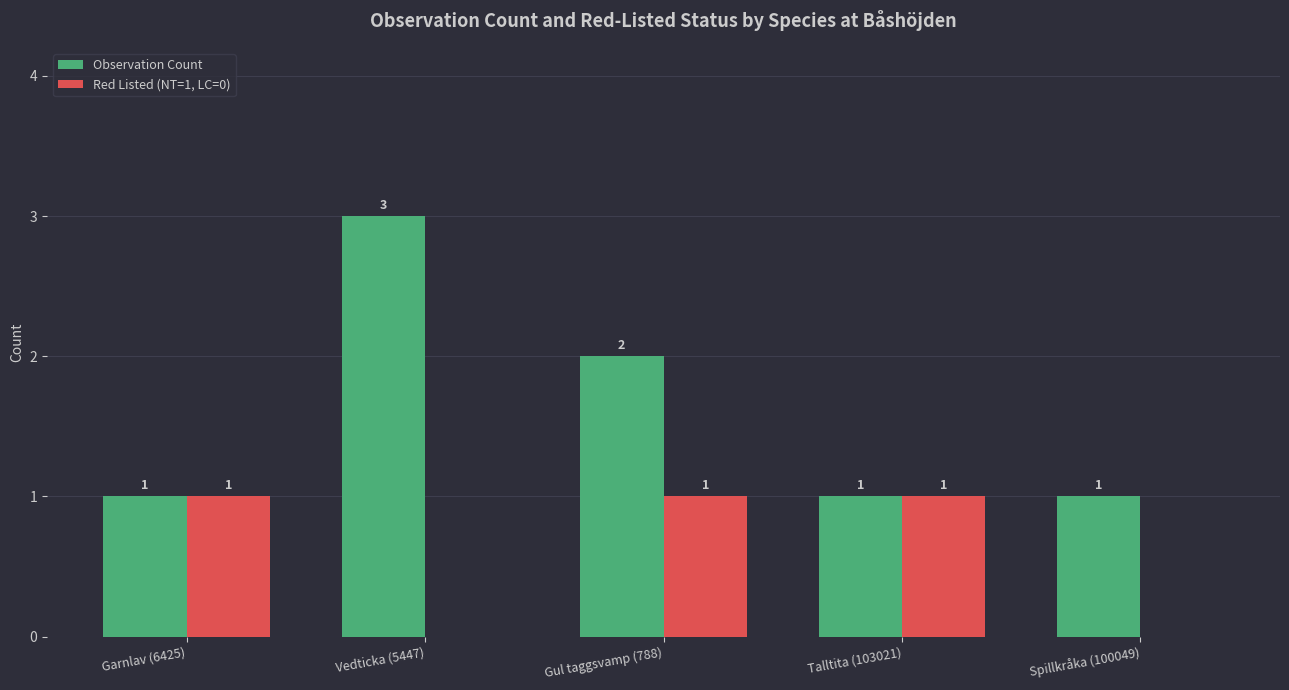

What is the sum of the Observation Count values at Talltita (103021) and Spillkråka (100049)?

2